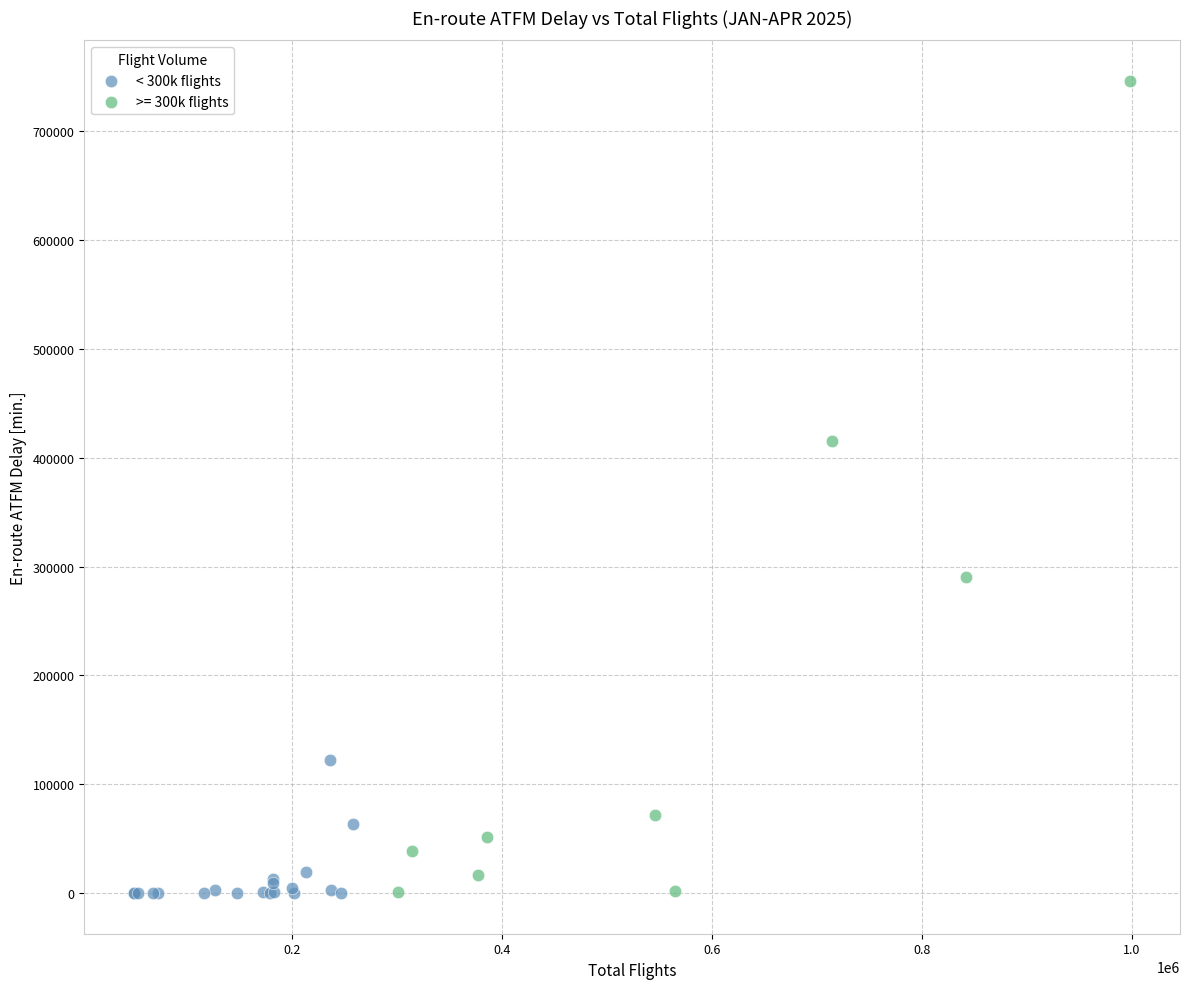

Which series reaches the maximum Y coordinate?

>= 300k flights